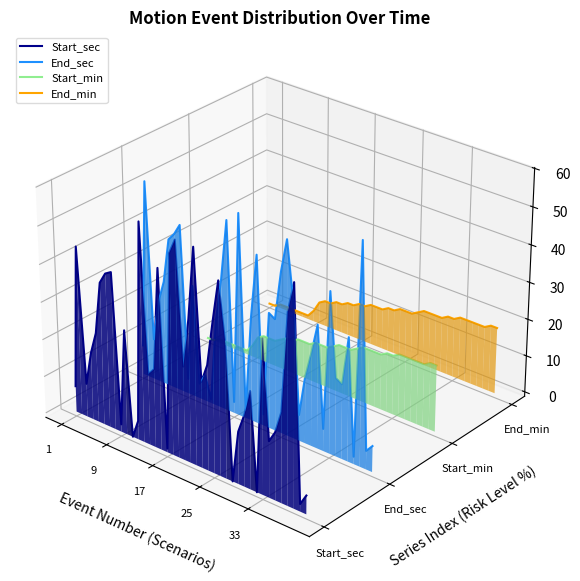

What are all the series names shown in the legend?

Start_sec, End_sec, Start_min, End_min